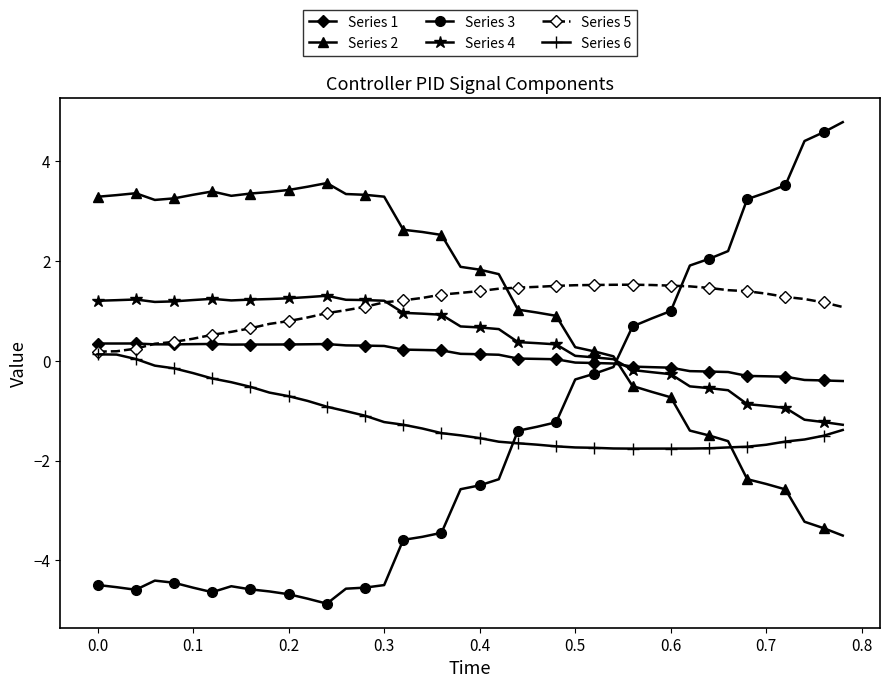

What is the value of the Series 3 point at the 34th from the left?

2.2